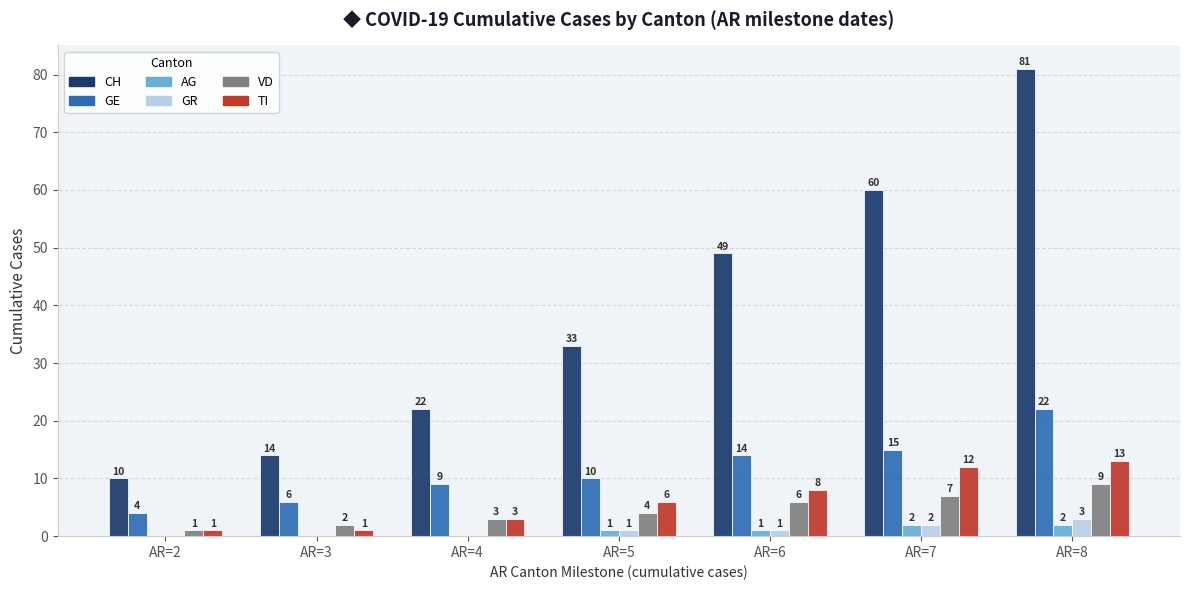

What is the maximum value for VD?

9